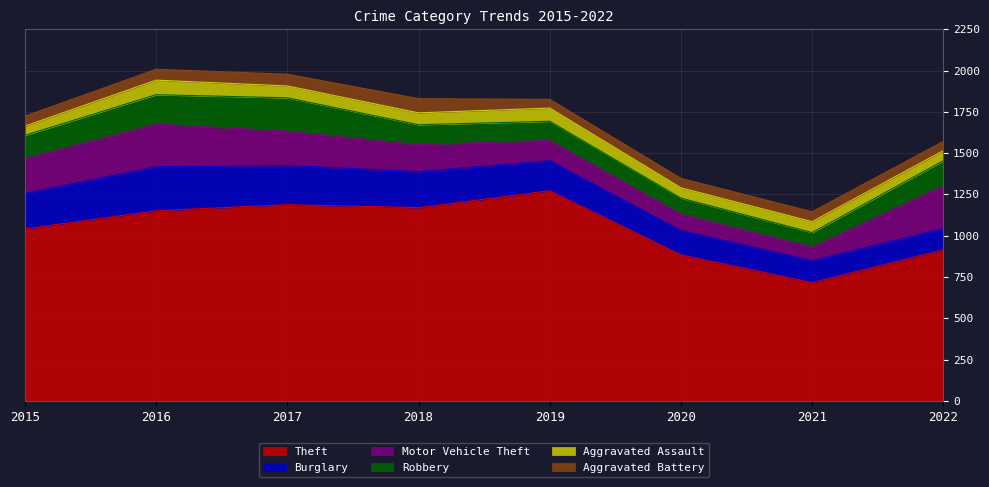

Reading right to left, extract all data points from this chart.

Theft: 2022=914	2021=716	2020=884	2019=1272	2018=1170	2017=1188	2016=1151	2015=1041
Burglary: 2022=129	2021=133	2020=148	2019=182	2018=218	2017=237	2016=266	2015=216
Motor Vehicle Theft: 2022=260	2021=82	2020=99	2019=123	2018=163	2017=208	2016=259	2015=212
Robbery: 2022=151	2021=88	2020=97	2019=116	2018=121	2017=202	2016=178	2015=139
Aggravated Assault: 2022=61	2021=66	2020=62	2019=80	2018=72	2017=72	2016=88	2015=56
Aggravated Battery: 2022=56	2021=60	2020=57	2019=53	2018=86	2017=71	2016=66	2015=60